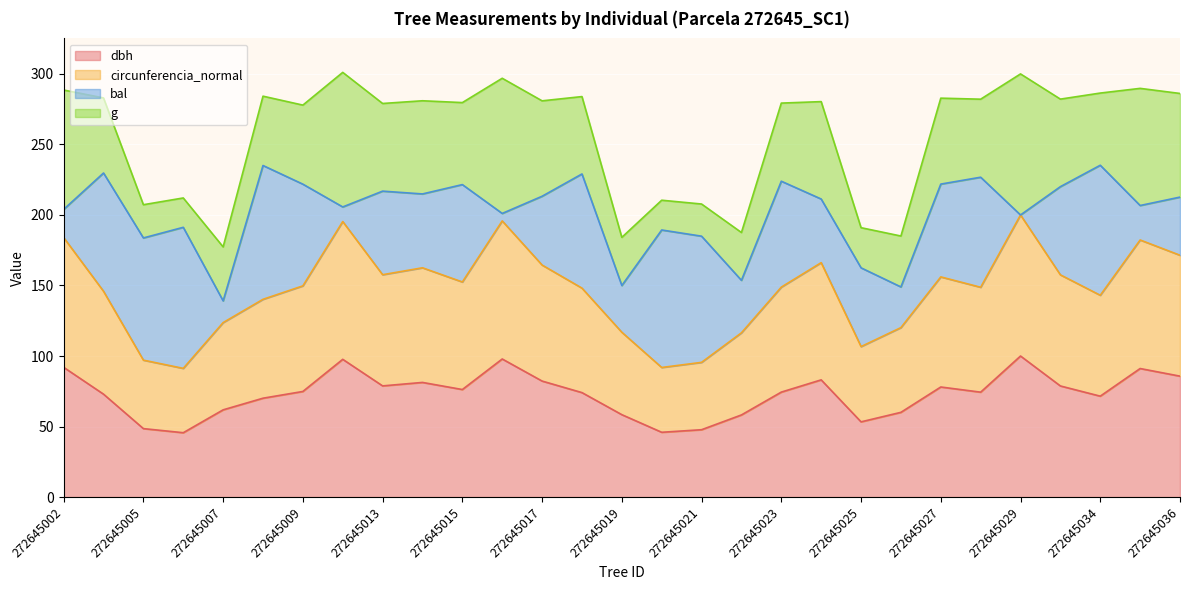

True or false: circunferencia_normal has a value of 52.8 at 272645007.

False